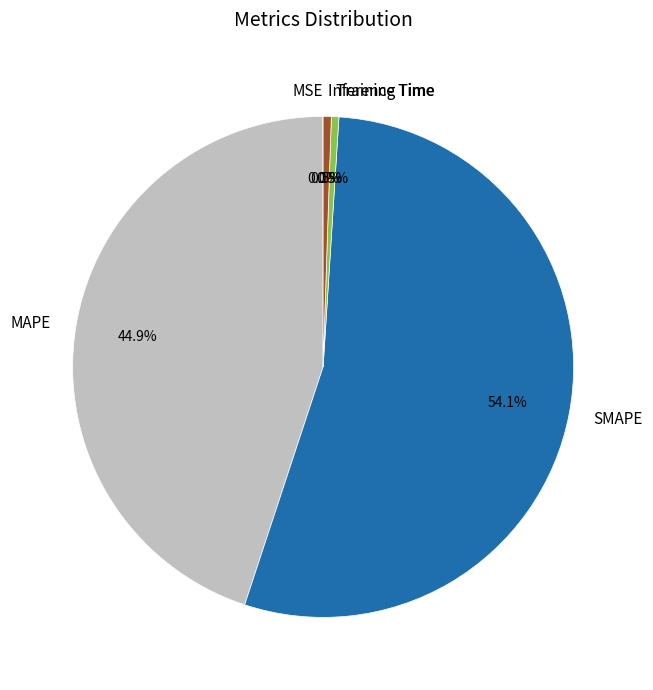

Which category has the biggest portion of the pie?

SMAPE